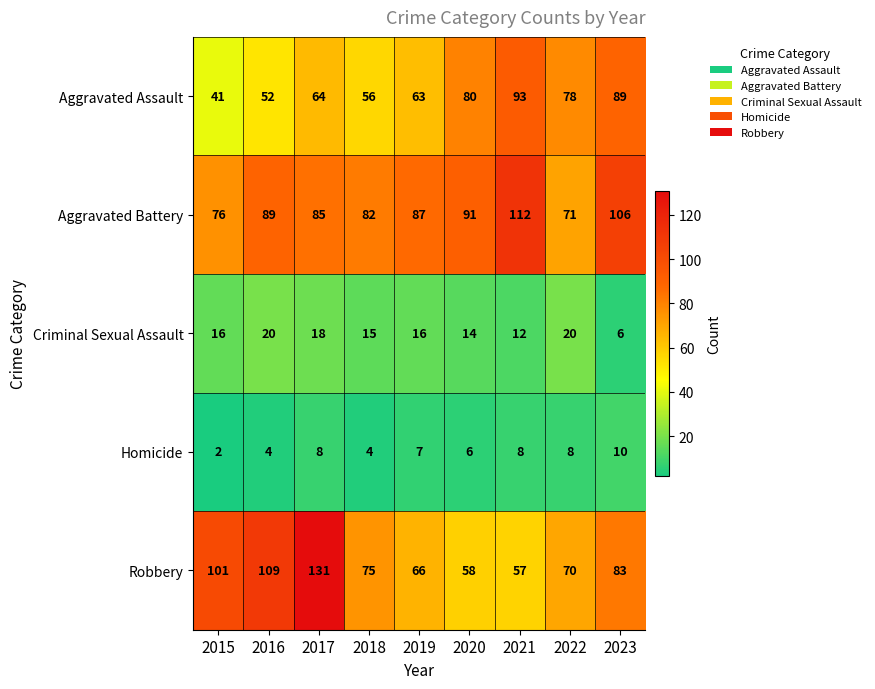

Which category has the lowest value in the Criminal Sexual Assault series?

2023